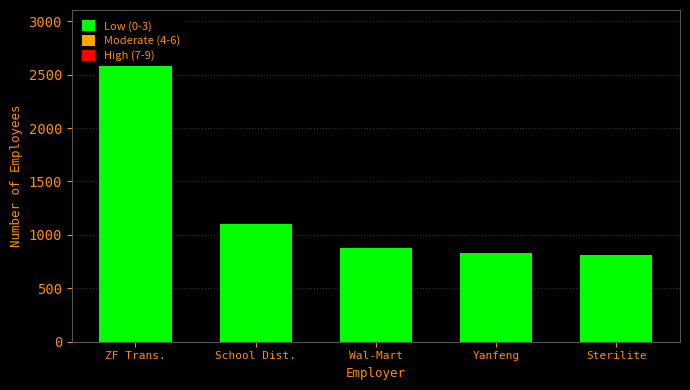

List the labels in order of value, largest first.

ZF Trans., School Dist., Wal-Mart, Yanfeng, Sterilite